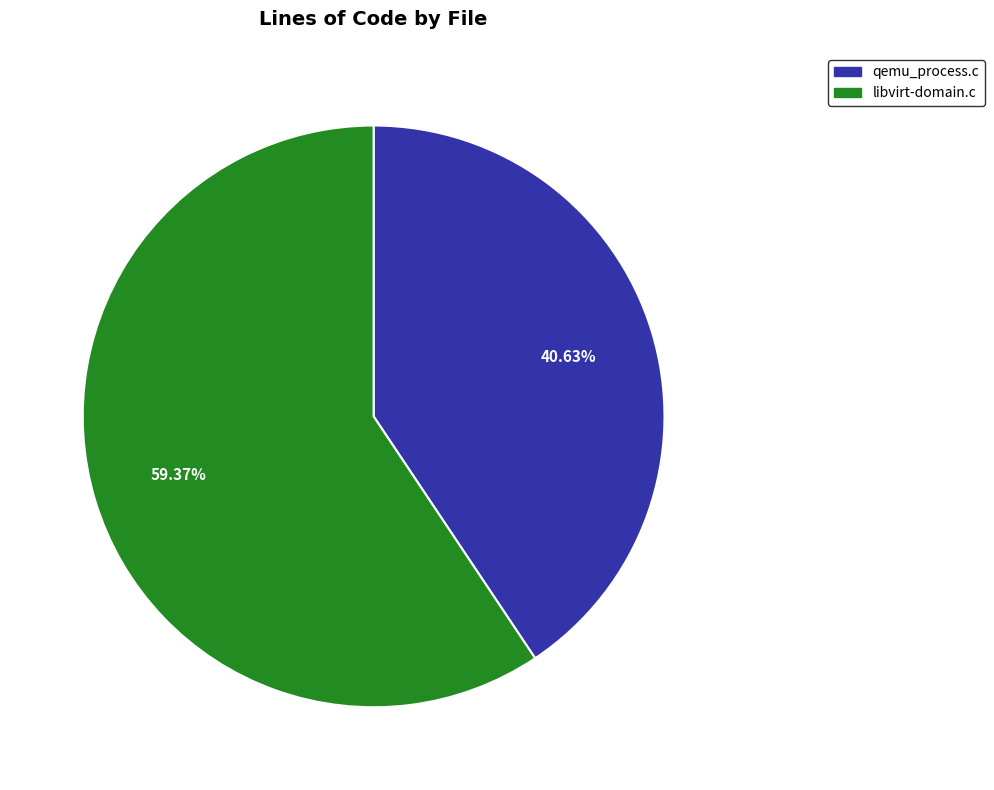

What is the ratio of the value at qemu_process.c to the value at libvirt-domain.c?

0.7